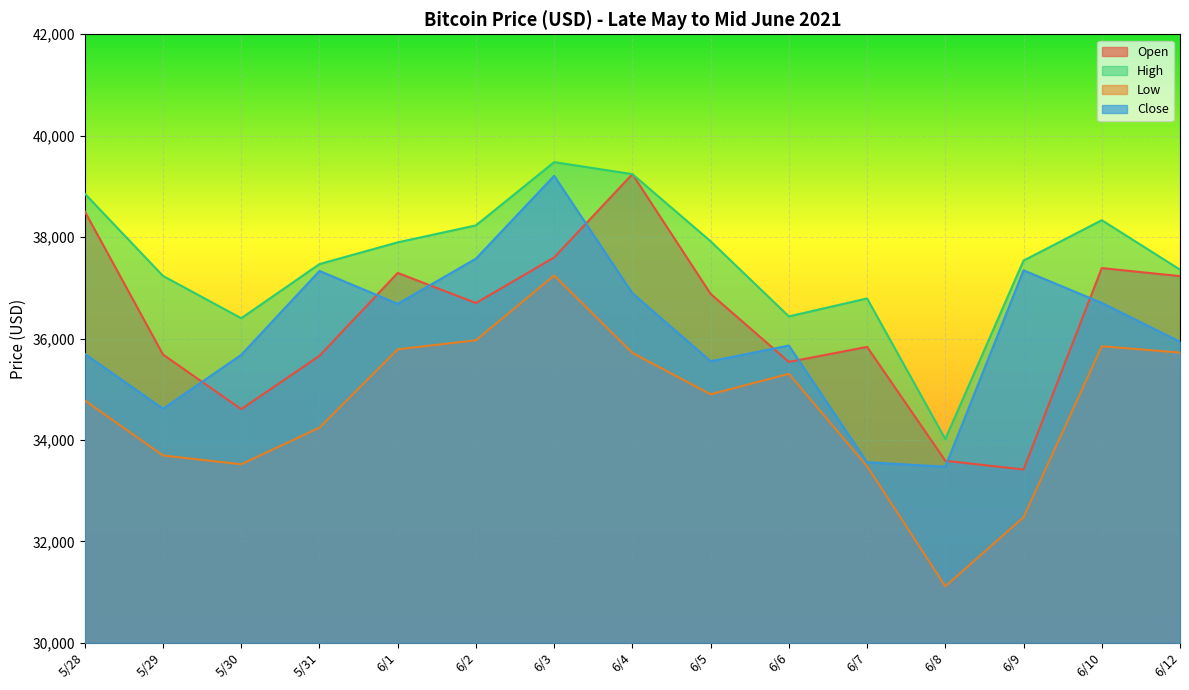

What is the minimum value for Close?

33472.6